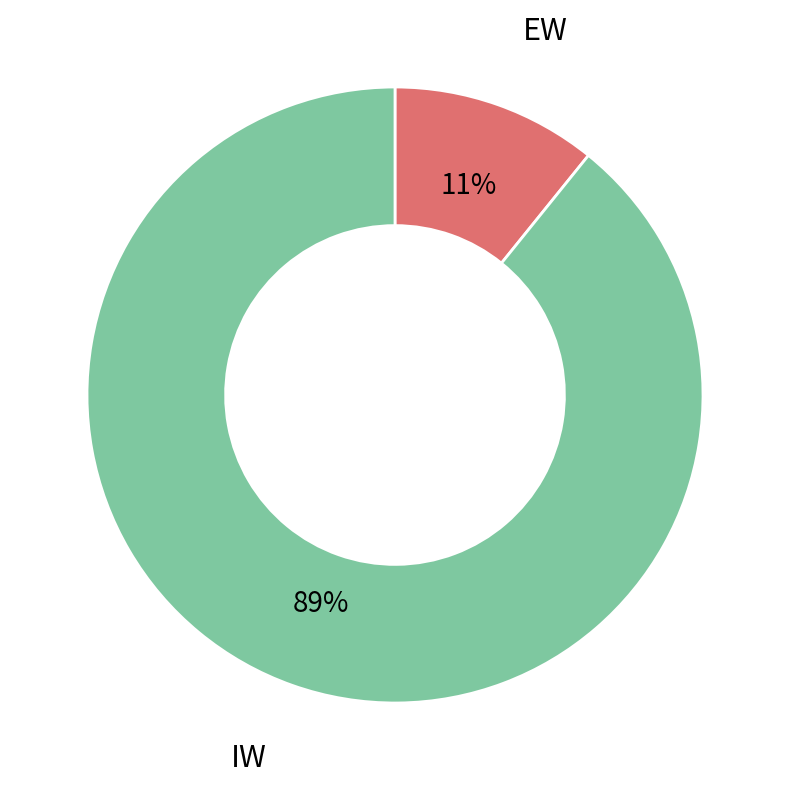

To the nearest percent, what is the difference between the EW and IW slice percentages?

78%